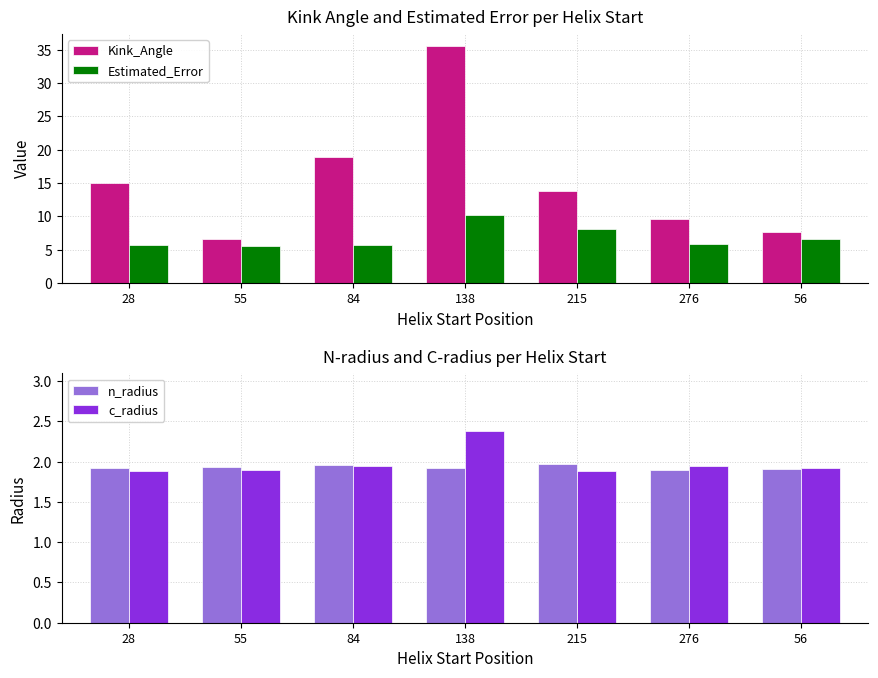

At how many categories does at least one series exceed 19?

1